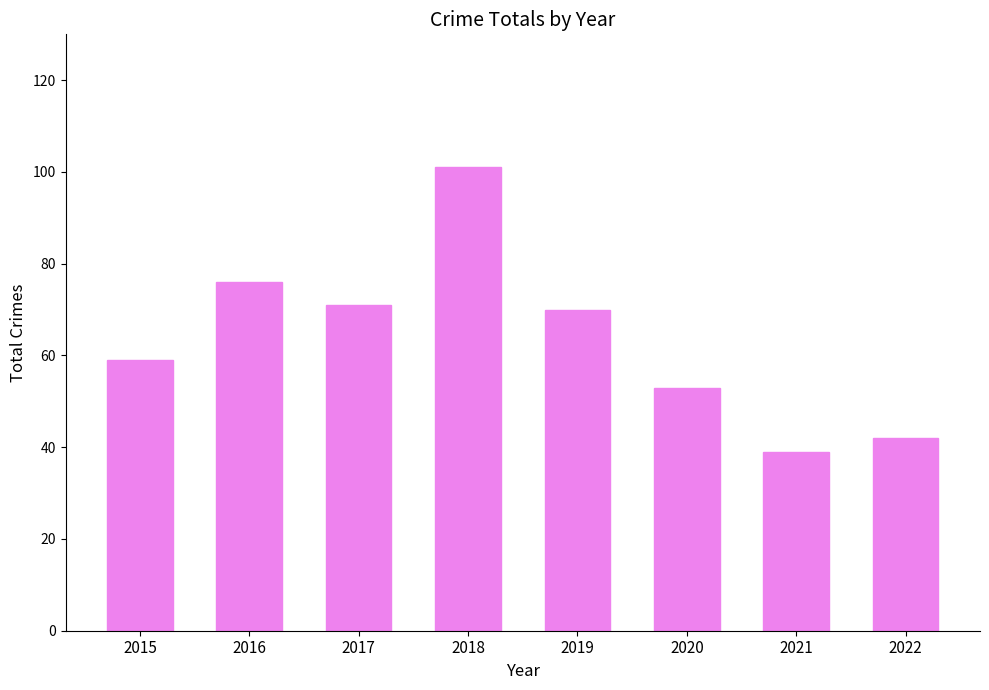

What is the value of the 8th bar from the left?

42